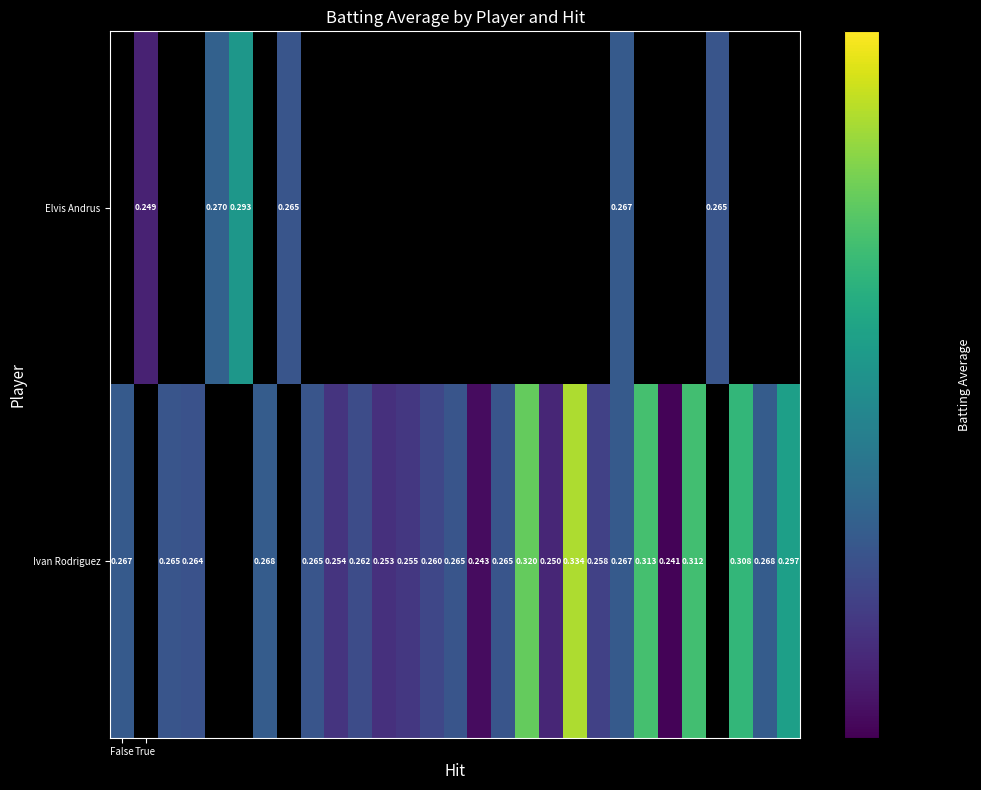

Between 20 and 11, which is larger?

11